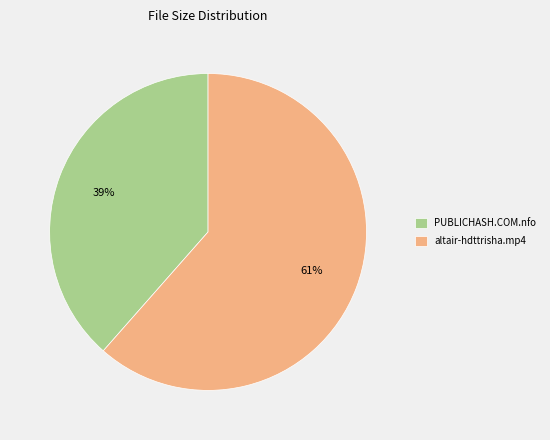

To the nearest percent, what is the average slice percentage?

50%